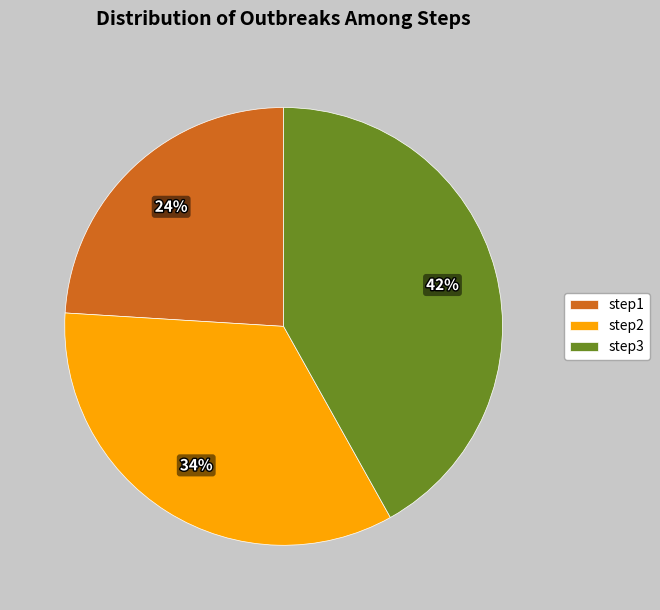

Which has a higher value, step1 or step2?

step2